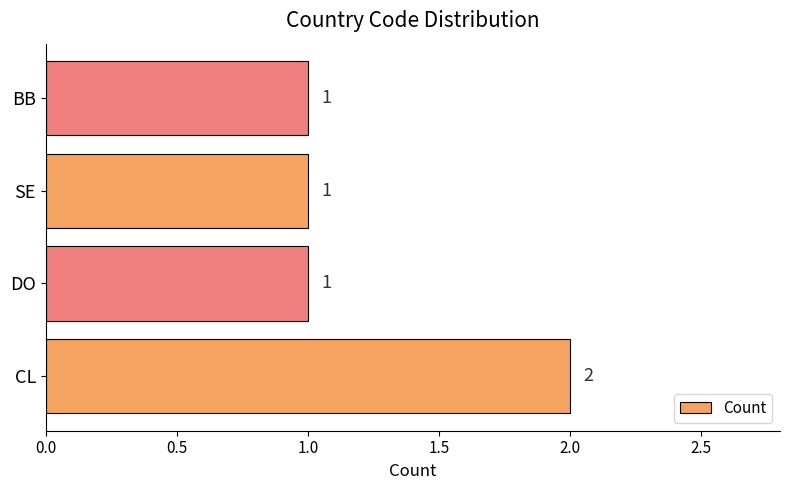

Reading bottom to top, list all the values displayed in this chart.

CL=2	DO=1	SE=1	BB=1